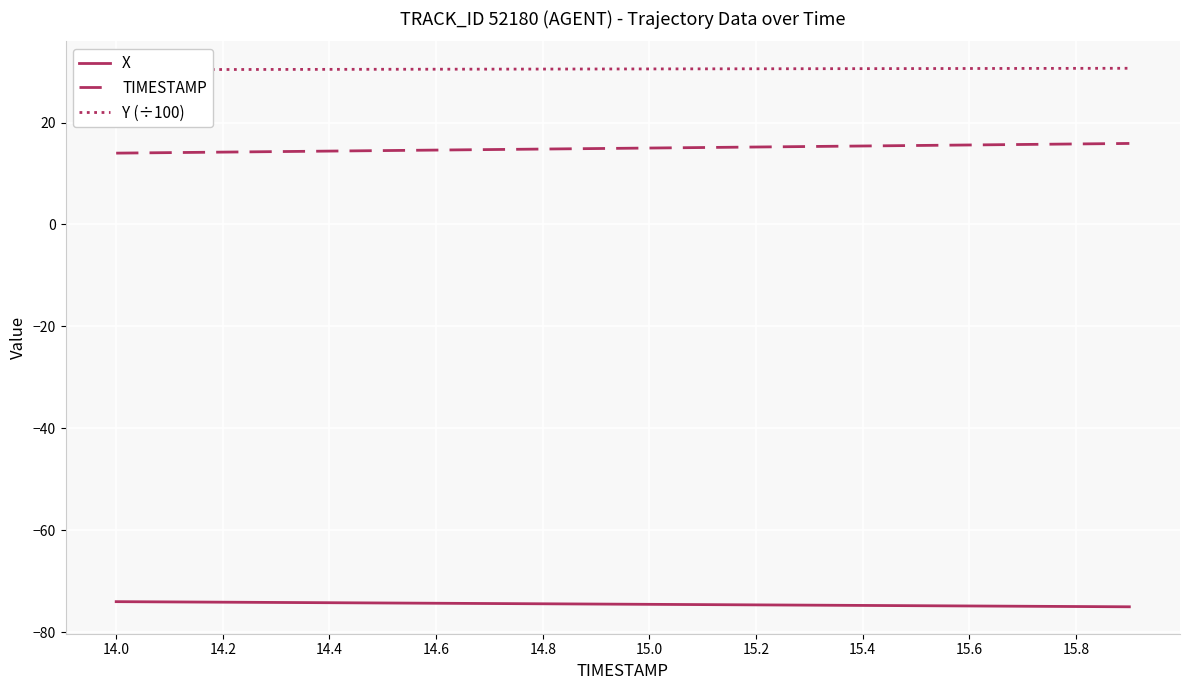

What is the value of the Y (÷100) point at the 20th from the left?

30.7